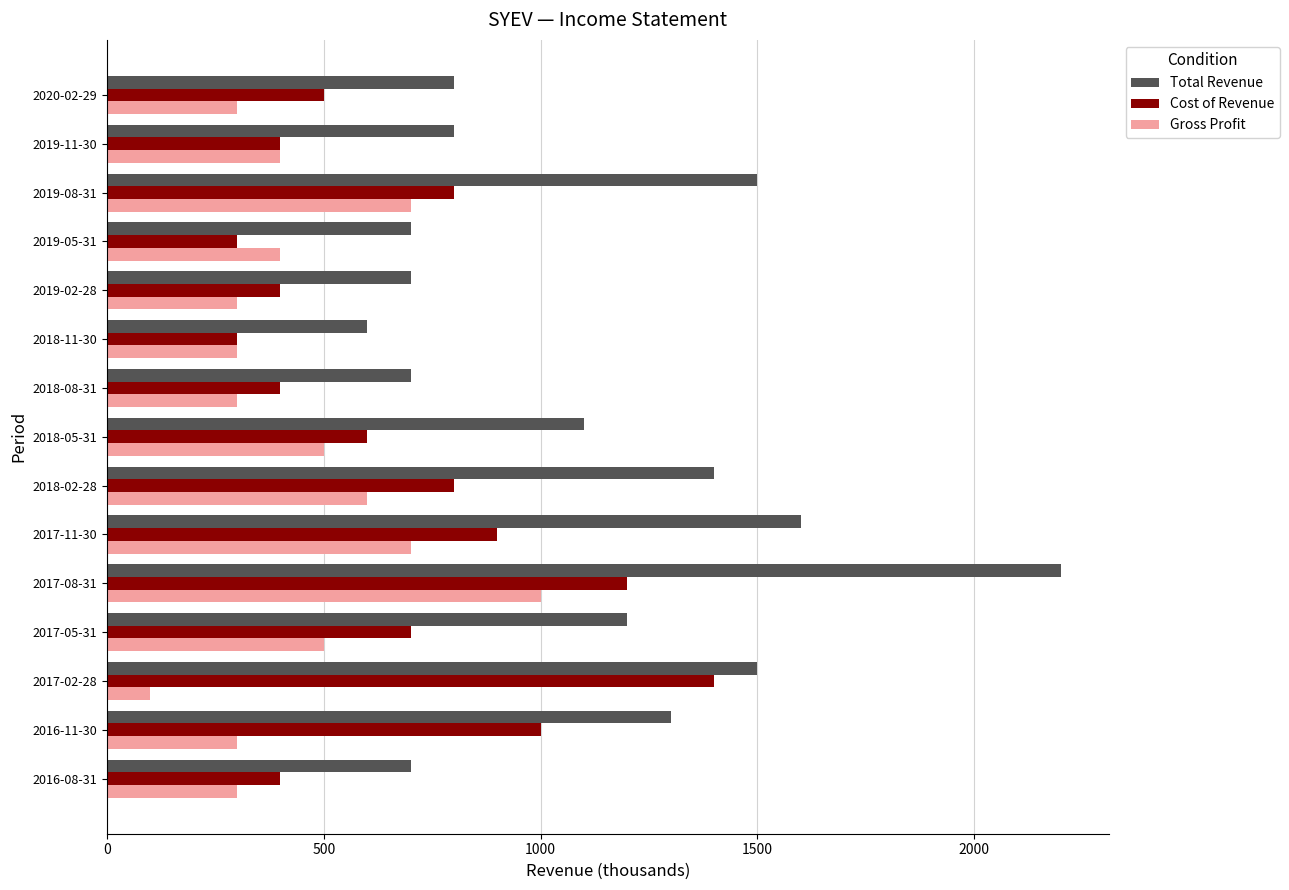

The value of Cost of Revenue at 2017-08-31 is 1200. True or false?

True